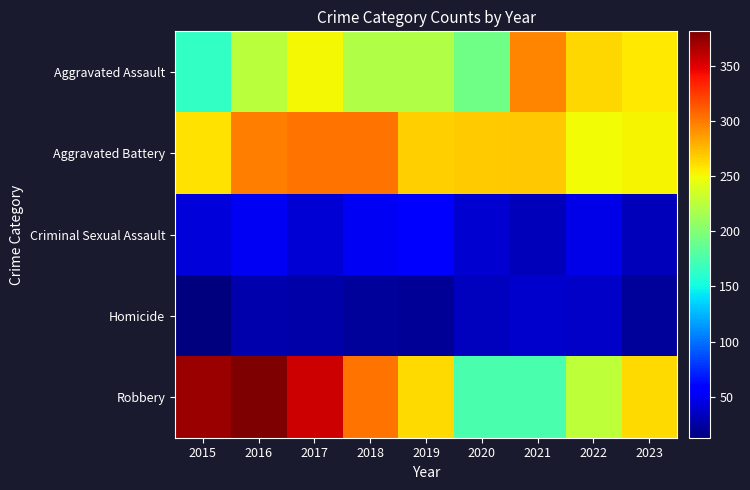

Which series changed the most between 2018 and 2021?

Robbery